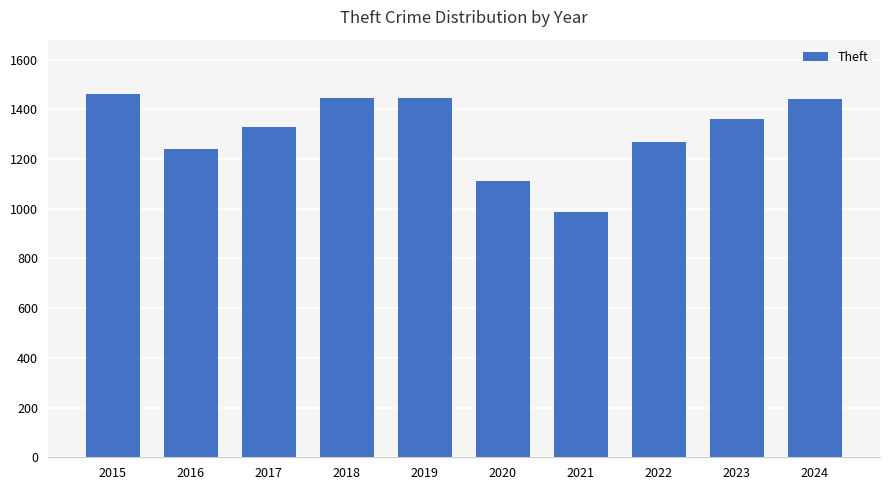

Is it true that the value at 2015 is 1461?

True